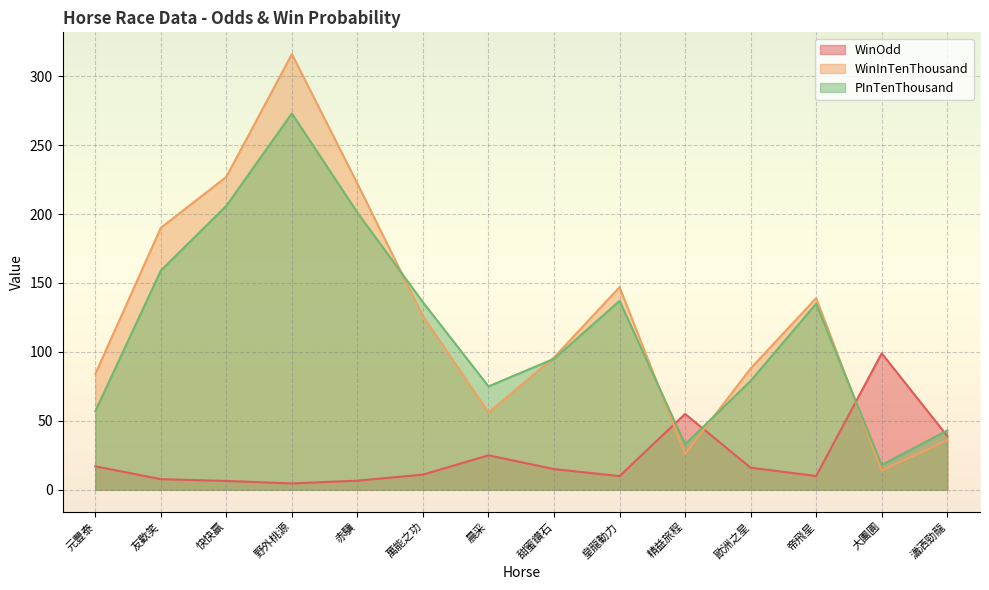

What is the difference between the WinInTenThousand values at 萬能之功 and 晨采?

70.0